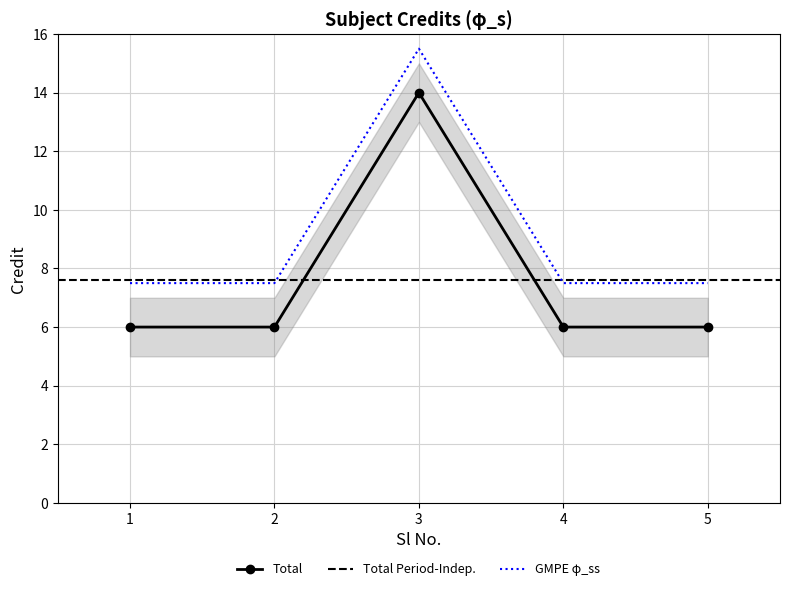

What is the value of the 5th point from the left?

6